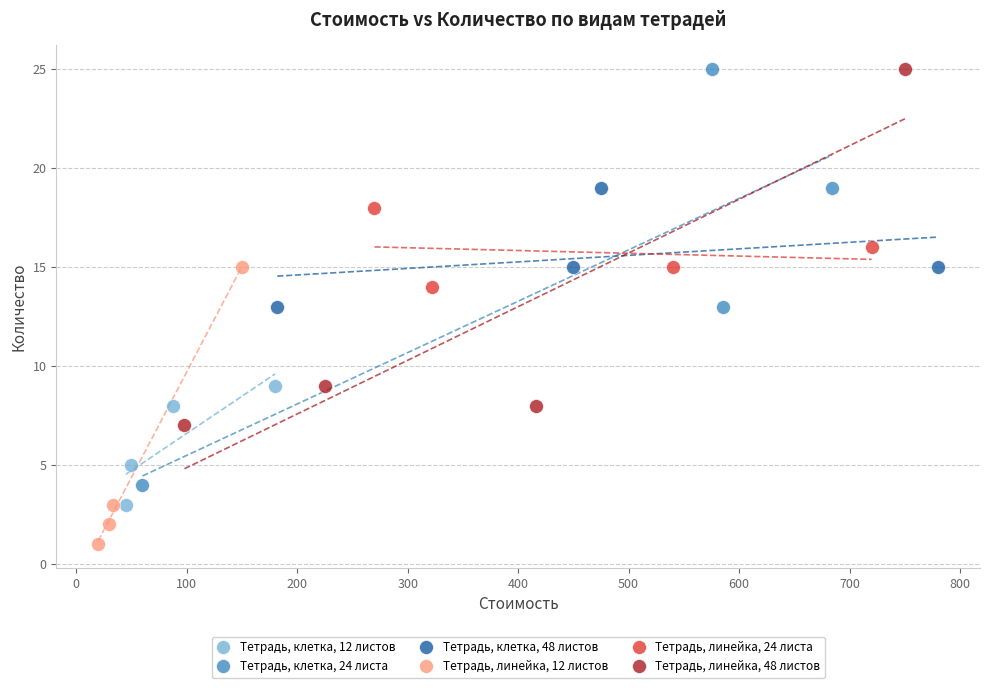

Which series has the largest Y range (max minus min)?

Тетрадь, клетка, 24 листа